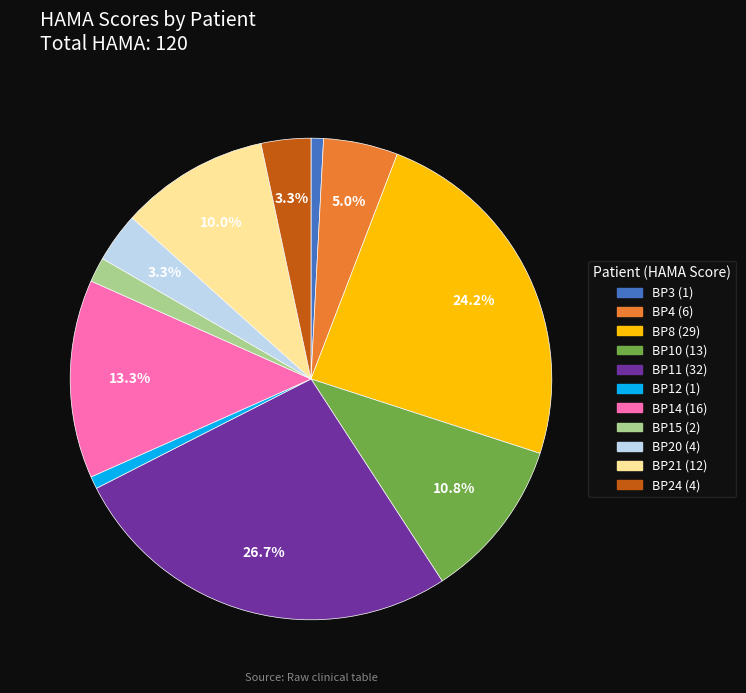

Is there a majority slice in this chart?

No